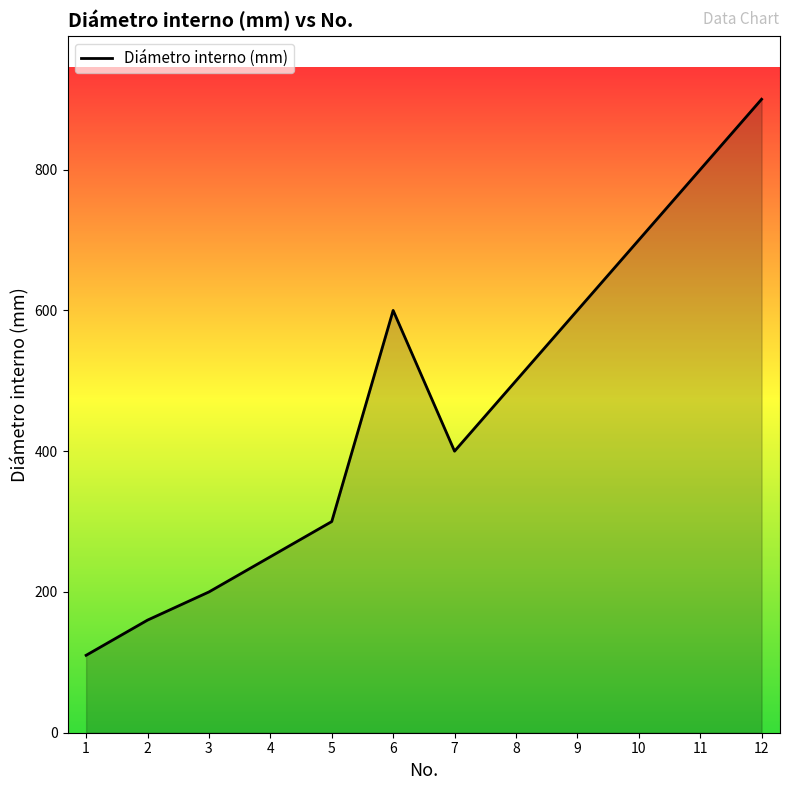

Reading left to right, extract all data points from this chart.

1=110	2=160	3=200	4=250	5=300	6=600	7=400	8=500	9=600	10=700	11=800	12=900